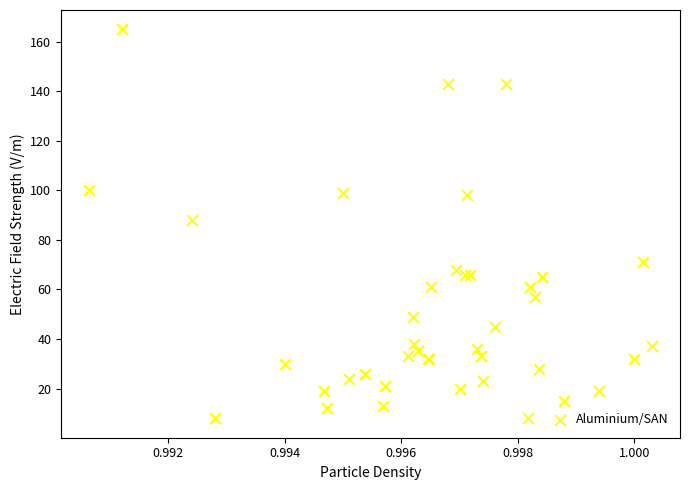

What Y value in the scatter plot is closest to 86?

88